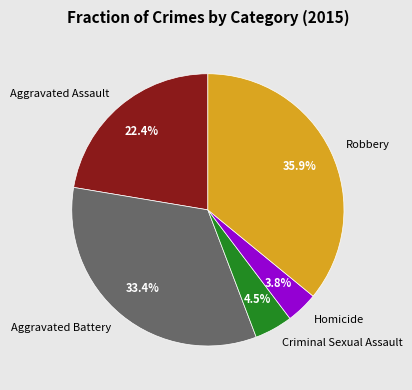

What is the ratio of the value at Aggravated Assault to the value at Robbery?

0.6